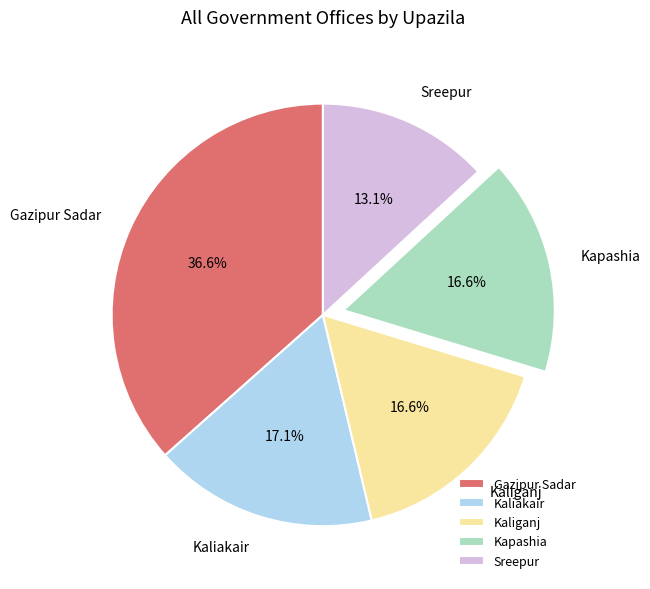

Which slice is the smallest?

Sreepur